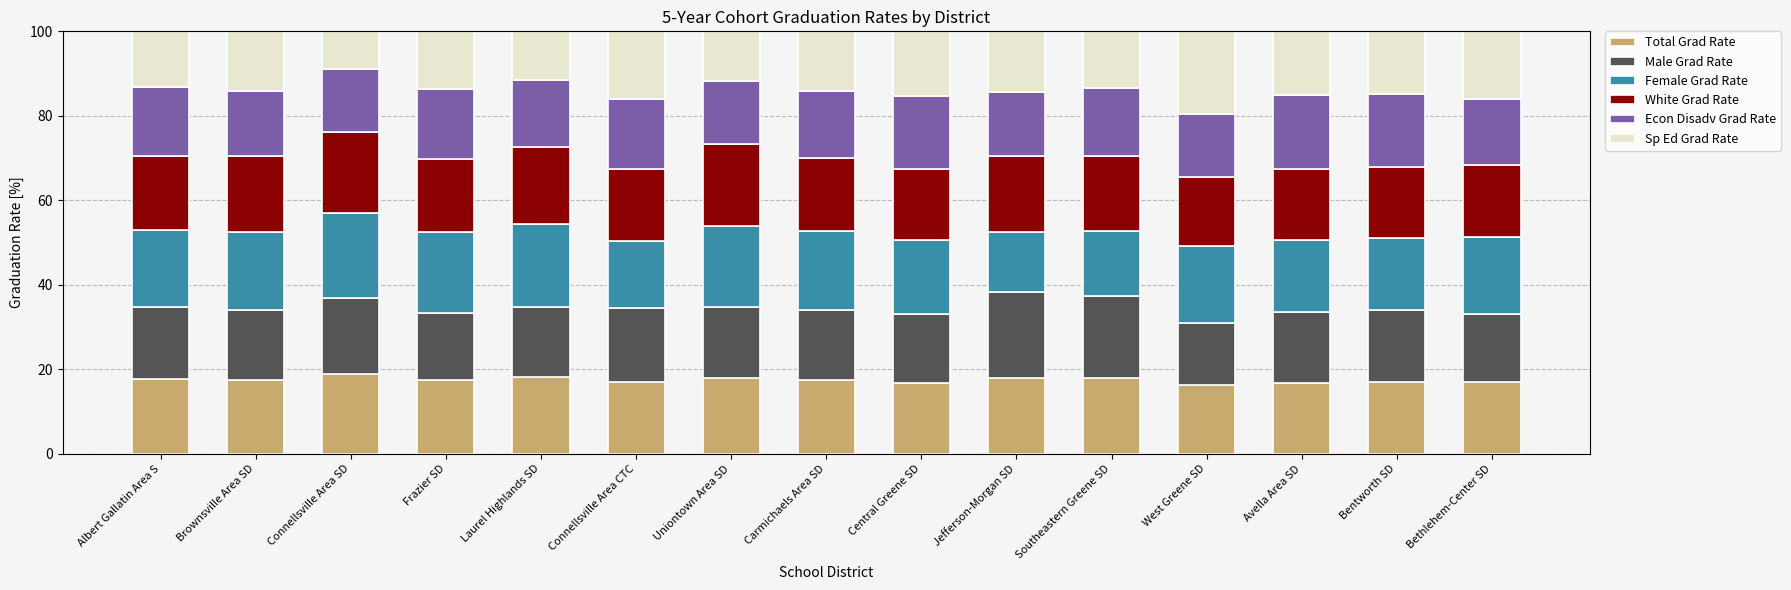

The Total Grad Rate series shows 17.6 at Albert Gallatin Area S. True or false?

True